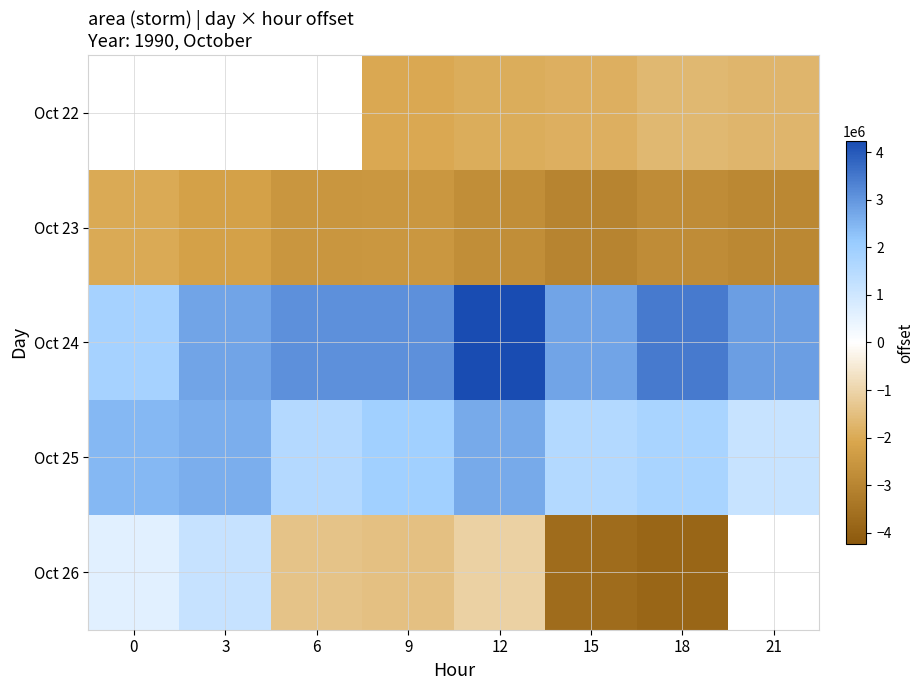

Which series has the widest spread of values?

Oct 26